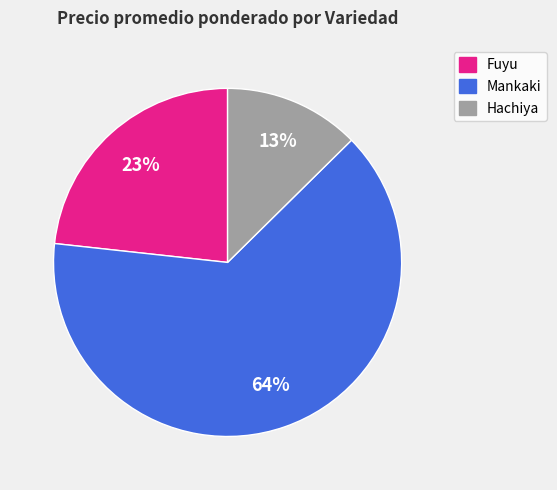

To the nearest percent, what is the combined percentage of Fuyu and Mankaki?

87%